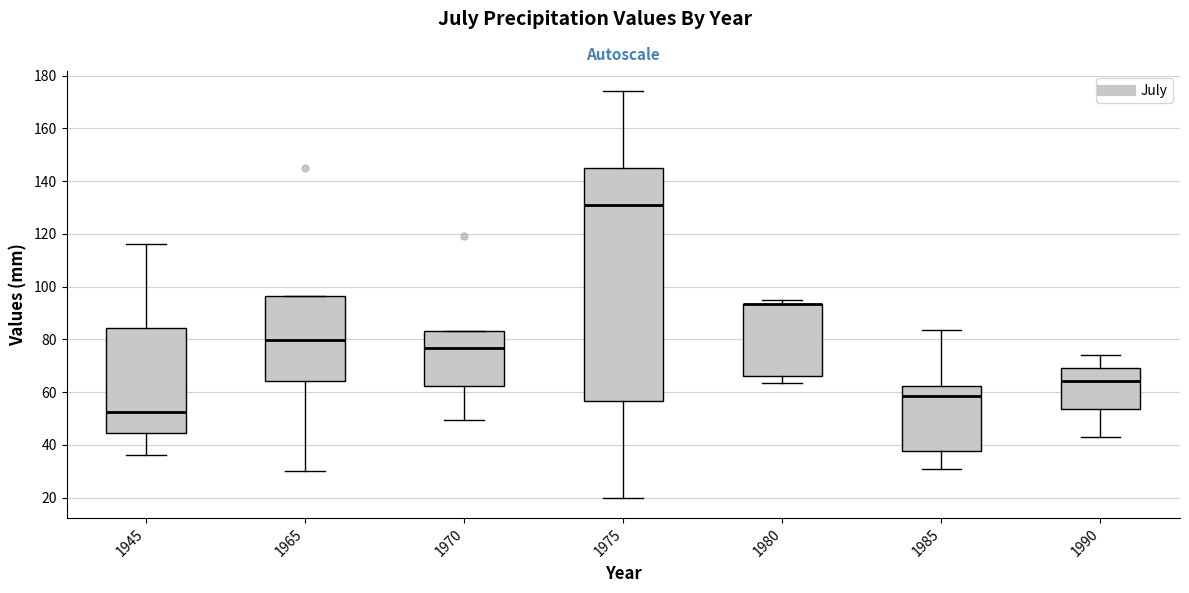

Reading left to right, transcribe this box plot: for each box, give where its median line is, the range the box spans, and where its two whiskers end, as read against the y-axis. The values are not printed on the chart, so give them approximately, as read against the axis.

1945: median 52, box 44 to 84, whiskers 36 to 116
1965: median 80, box 64 to 96, whiskers 30 to 96
1970: median 76, box 62 to 84, whiskers 50 to 84
1975: median 132, box 56 to 146, whiskers 20 to 174
1980: median 94 (drawn on the box's upper edge), box 66 to 94, whiskers 64 to 94 (just above the box's upper edge)
1985: median 58, box 38 to 62, whiskers 32 to 84
1990: median 64, box 54 to 70, whiskers 44 to 74